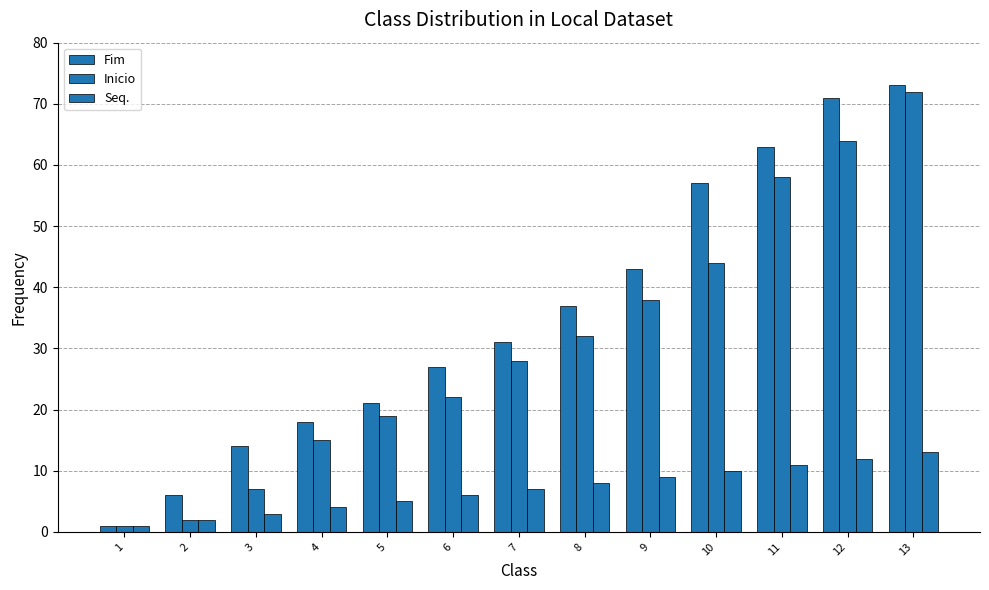

At which label does Seq. reach its minimum?

1